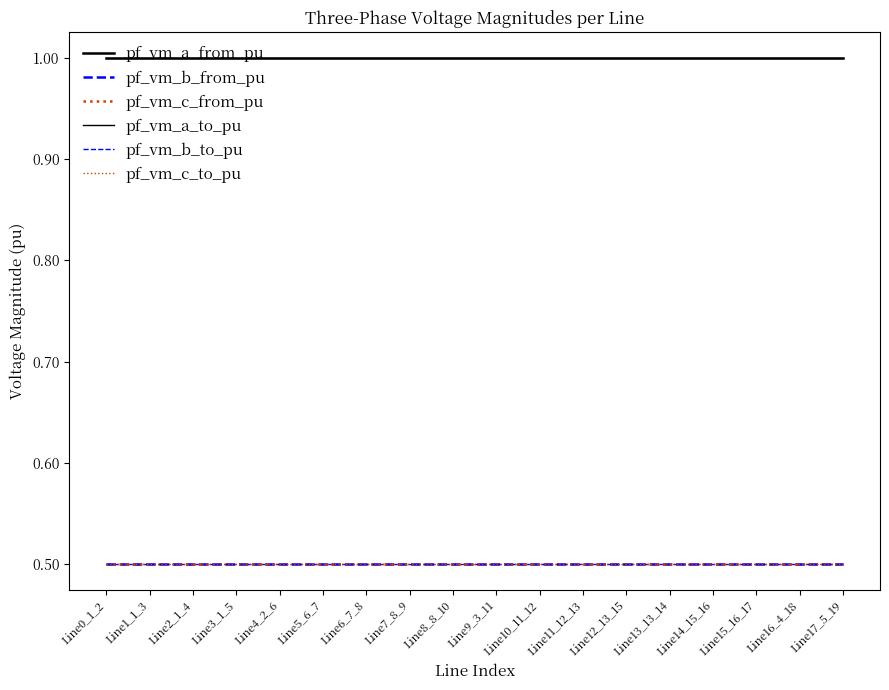

Which label corresponds to the smallest value in the chart?

Line15_16_17